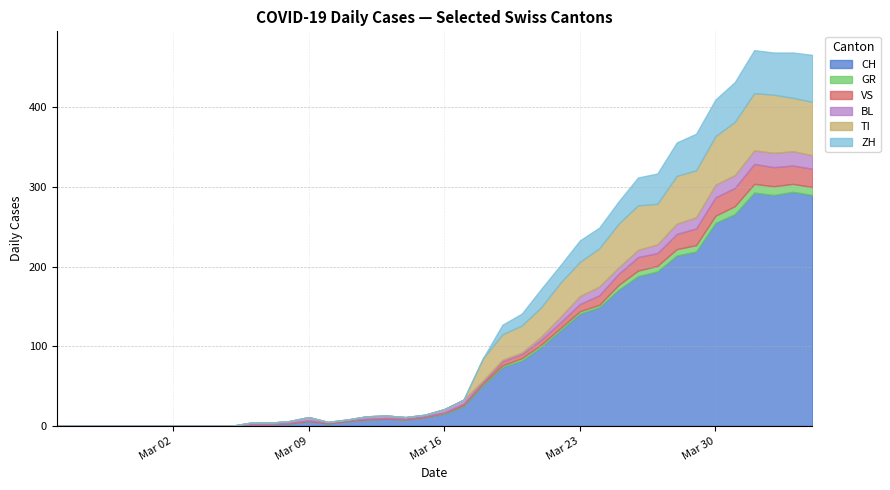

Is the value of GR at 6 greater than the value of BL at 6?

No